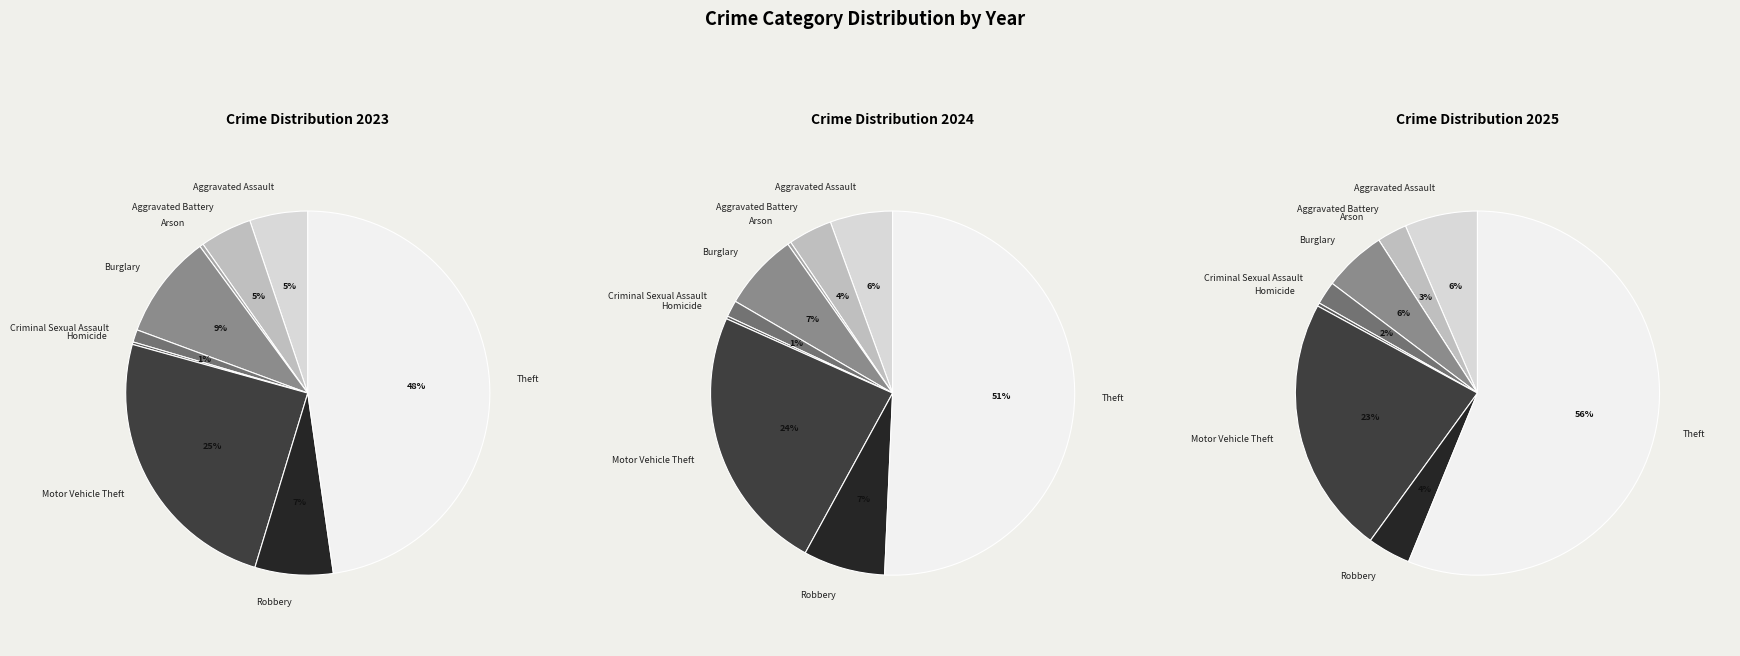

To the nearest percent, what is the average slice percentage?

11%